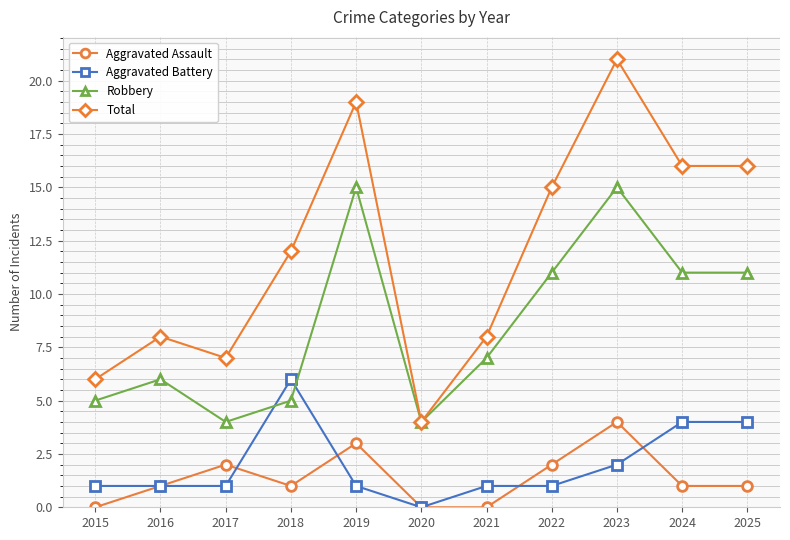

Reading left to right, transcribe all the data shown in this chart.

Aggravated Assault: 2015=0	2016=1	2017=2	2018=1	2019=3	2020=0	2021=0	2022=2	2023=4	2024=1	2025=1
Aggravated Battery: 2015=1	2016=1	2017=1	2018=6	2019=1	2020=0	2021=1	2022=1	2023=2	2024=4	2025=4
Robbery: 2015=5	2016=6	2017=4	2018=5	2019=15	2020=4	2021=7	2022=11	2023=15	2024=11	2025=11
Total: 2015=6	2016=8	2017=7	2018=12	2019=19	2020=4	2021=8	2022=15	2023=21	2024=16	2025=16